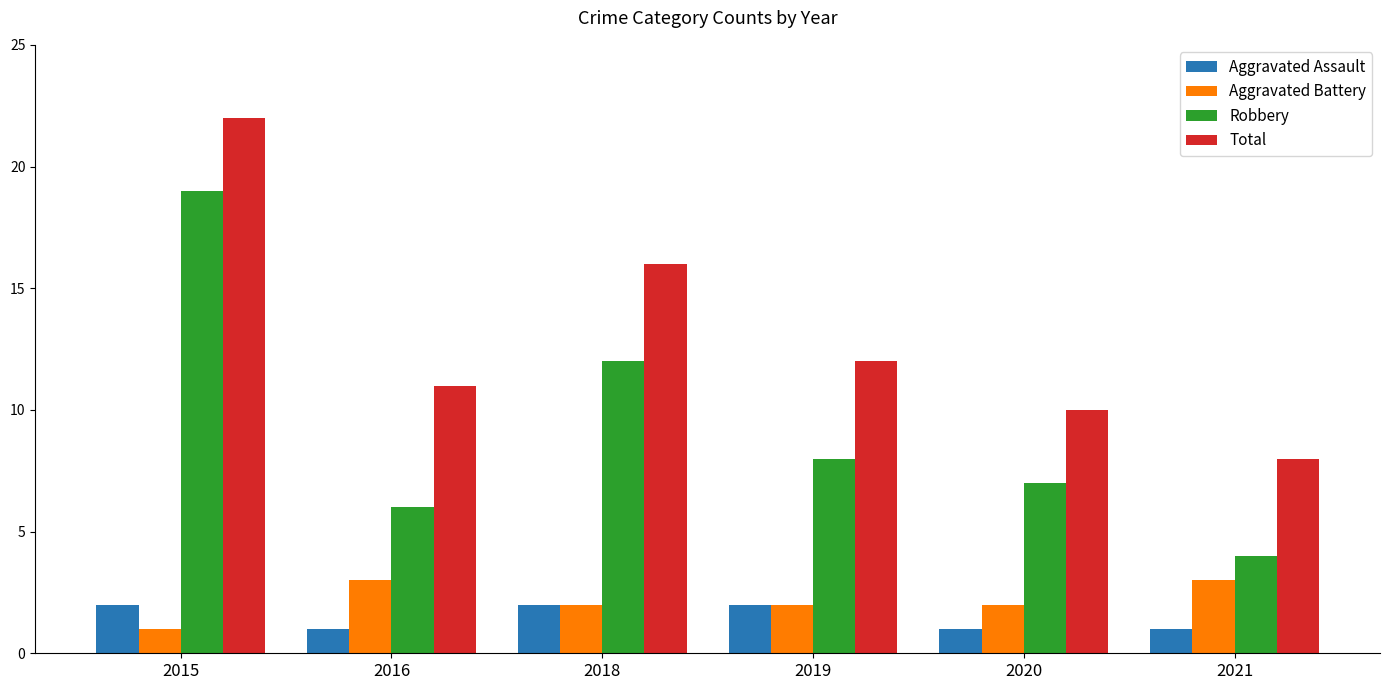

What is the value of the Aggravated Assault bar at the 2nd from the left?

1